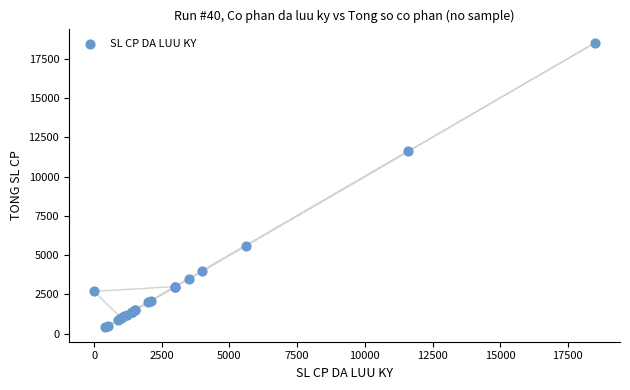

What Y value in the scatter plot is closest to 9450?

11600